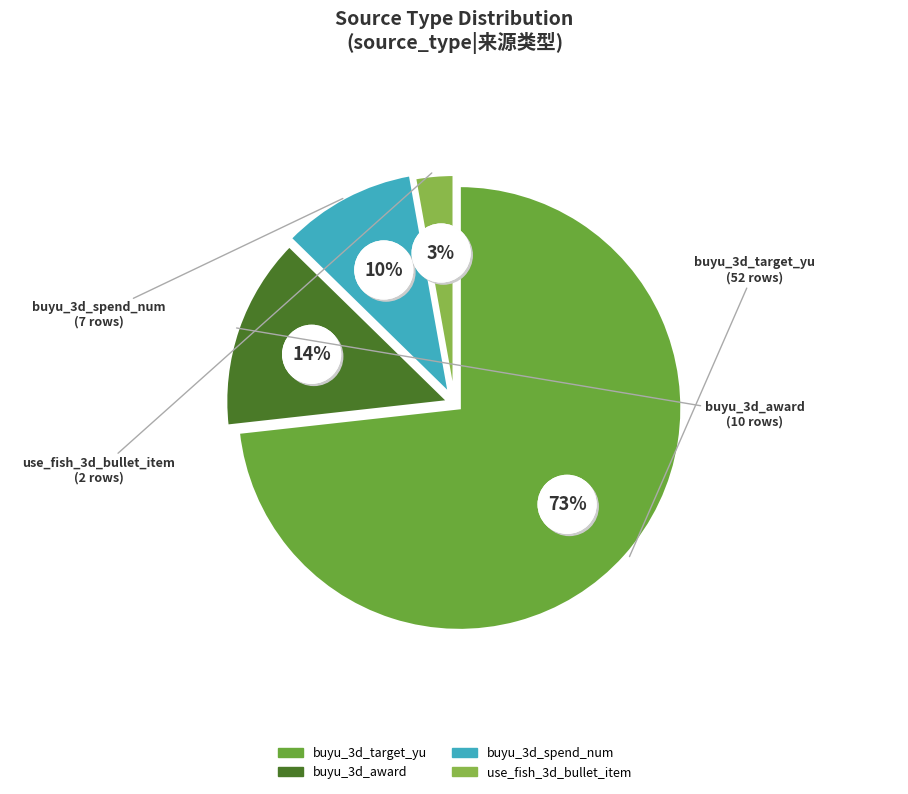

How many segments does this pie chart have?

4